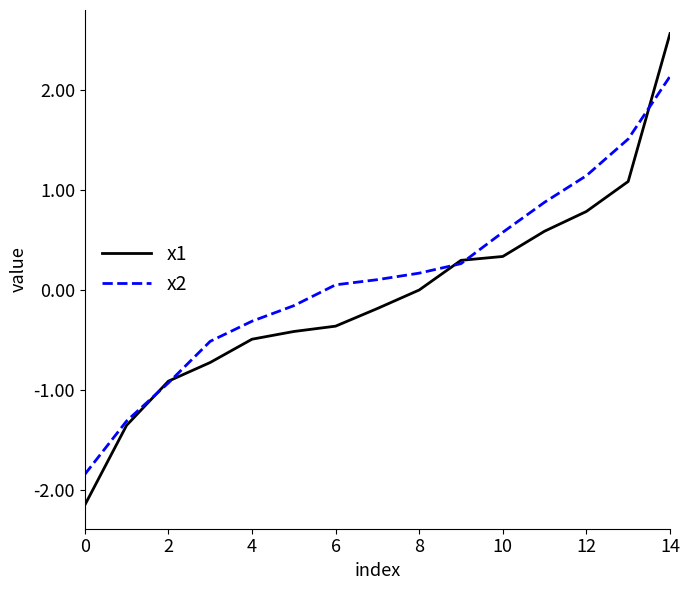

Rank the series by their maximum value, from highest to lowest.

x1, x2